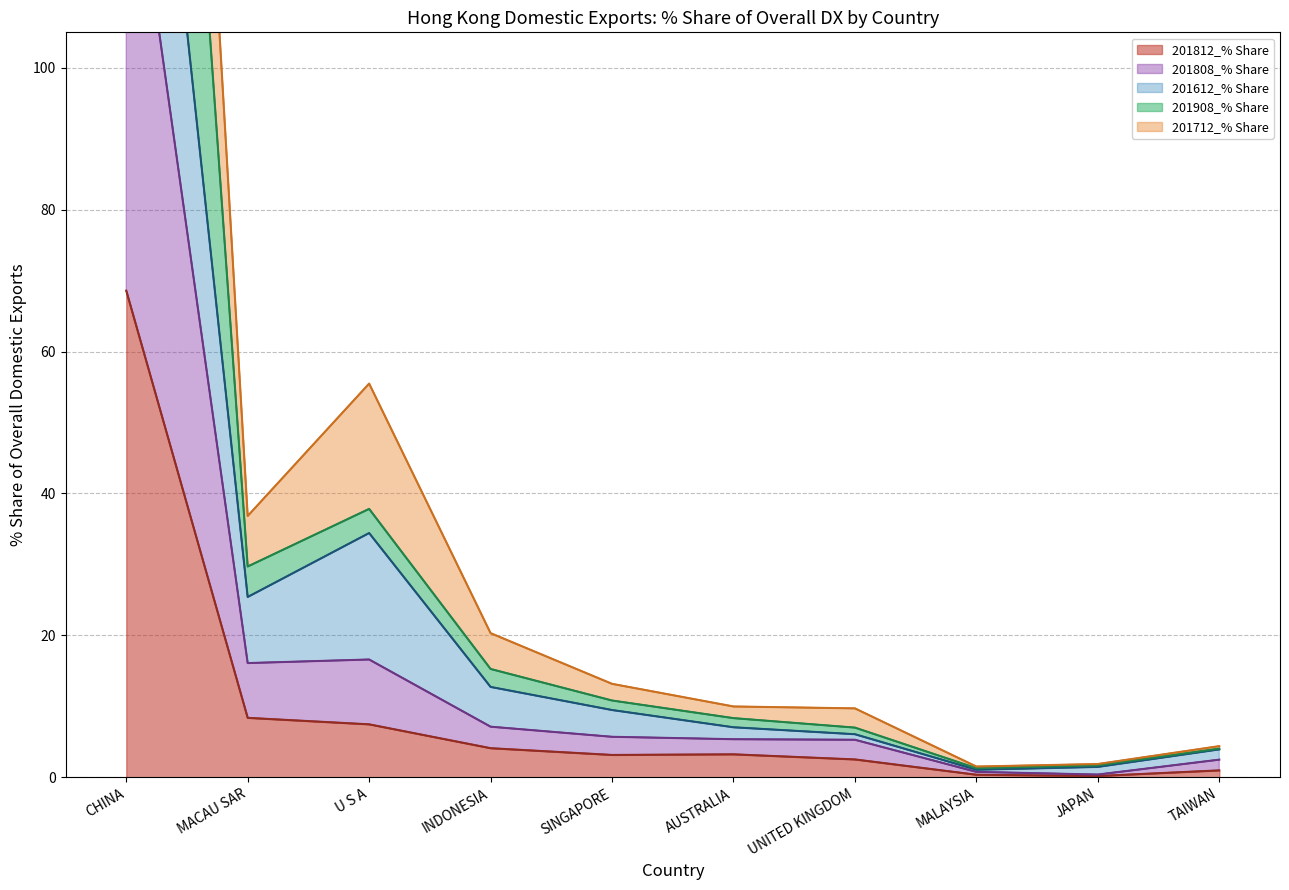

True or false: 201812_% Share has a value of 4.1 at MACAU SAR.

False